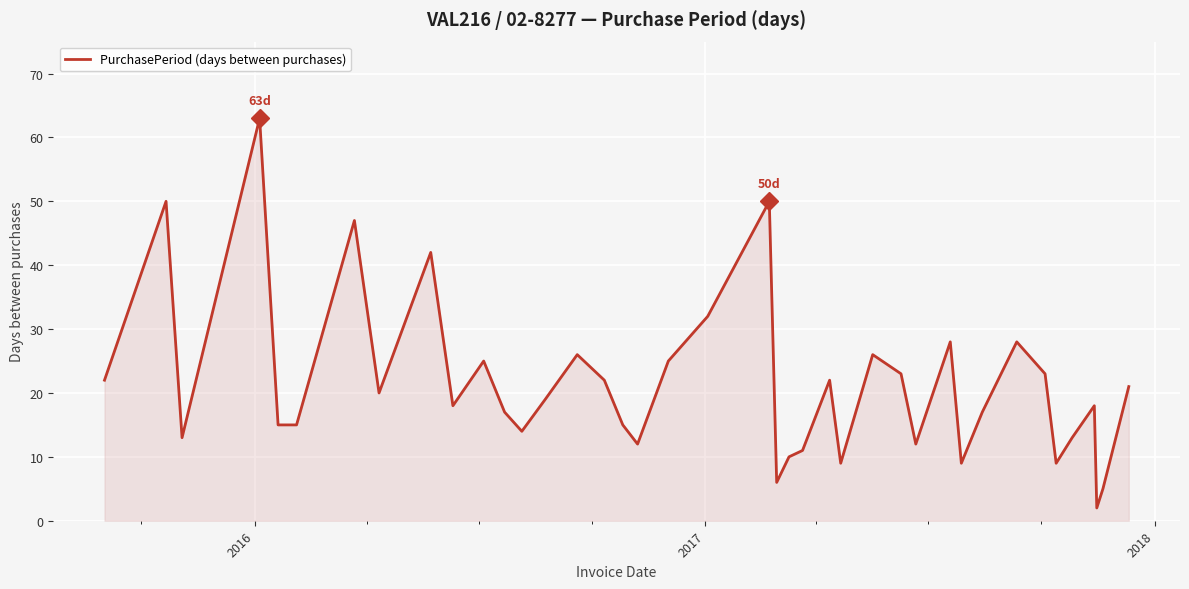

What is the maximum value shown in the chart?

63